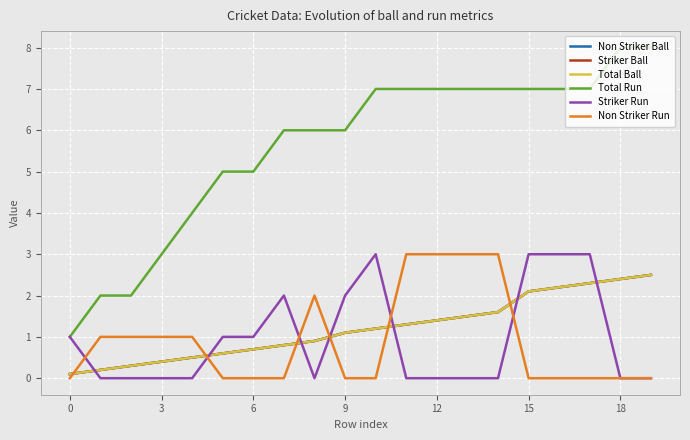

How many intersections are there between Non Striker Run and Total Ball?

6